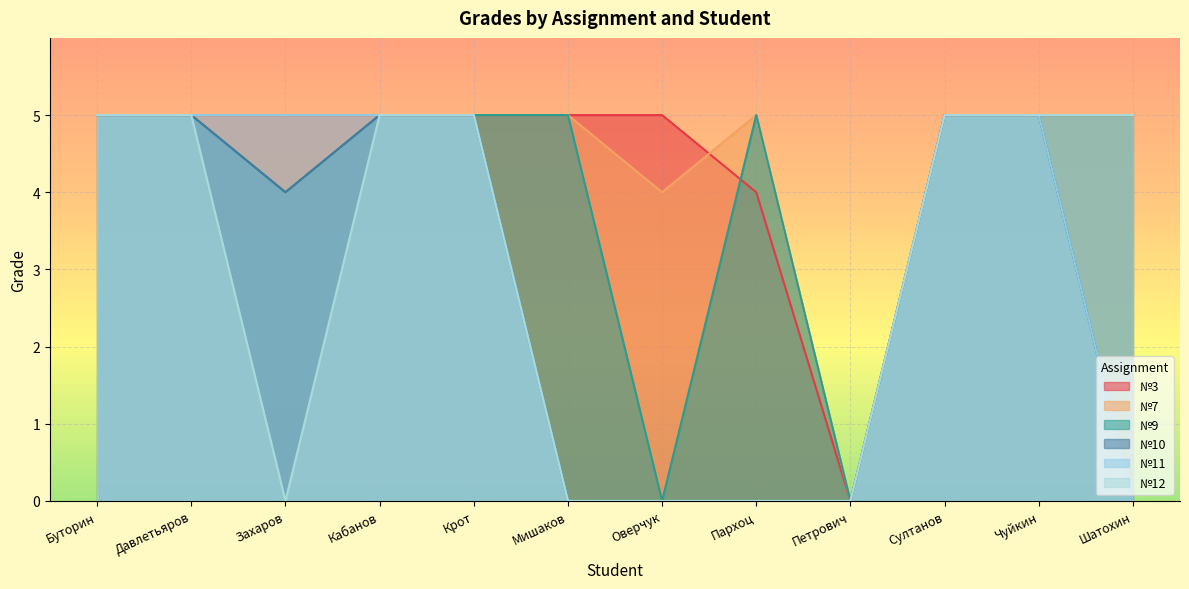

What is the label of the 5th point from the right?

Пархоц